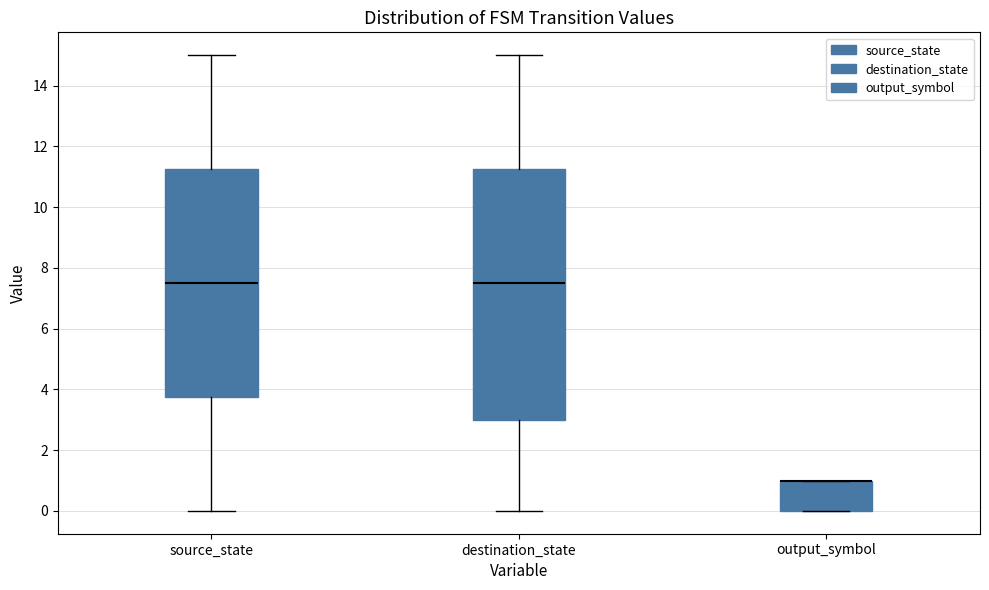

Where is the lower edge of the box for output_symbol on the y-axis? The values are not printed on the chart, so give them approximately, as read against the axis.

0.0